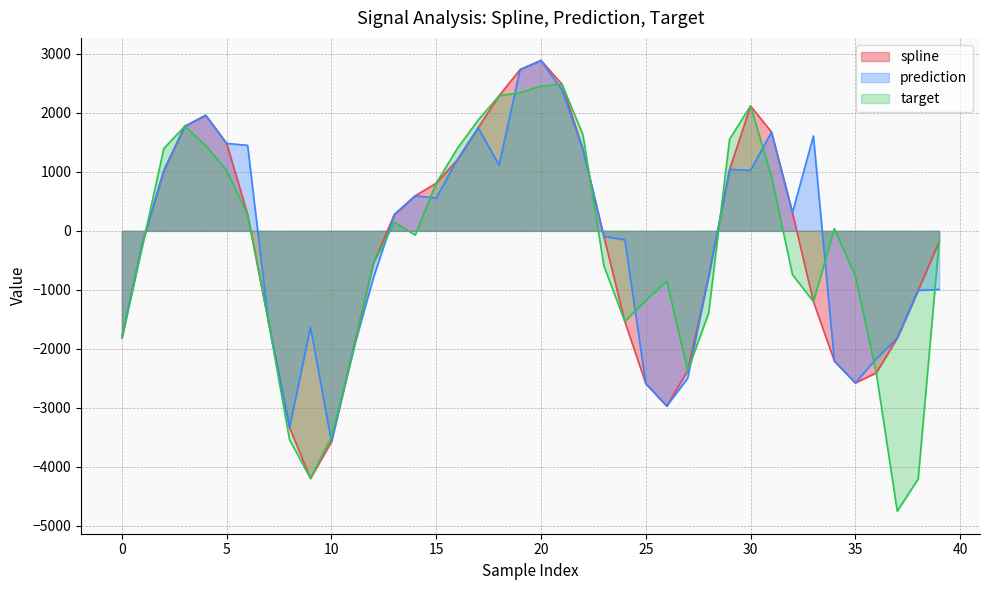

How many lines are shown in the chart?

3